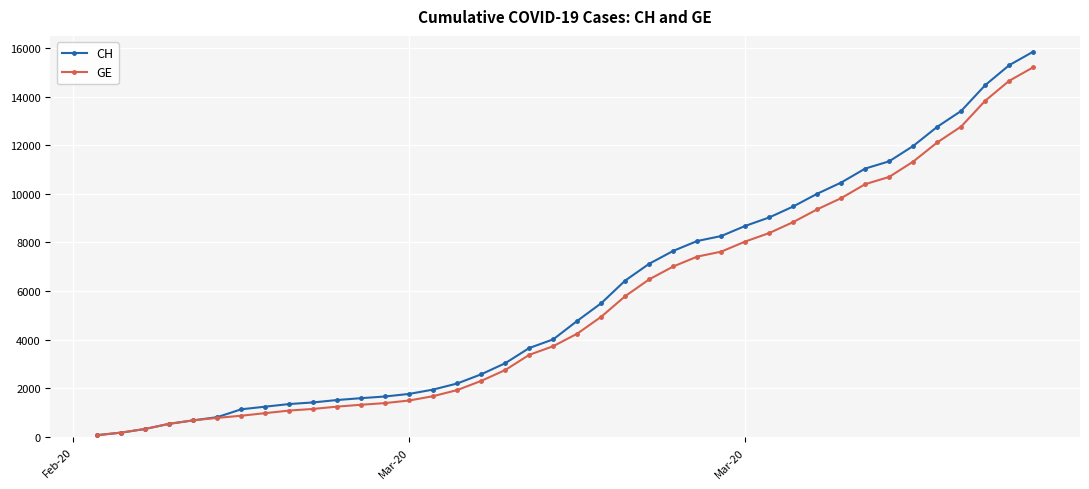

What is the average value of the CH series?

5834